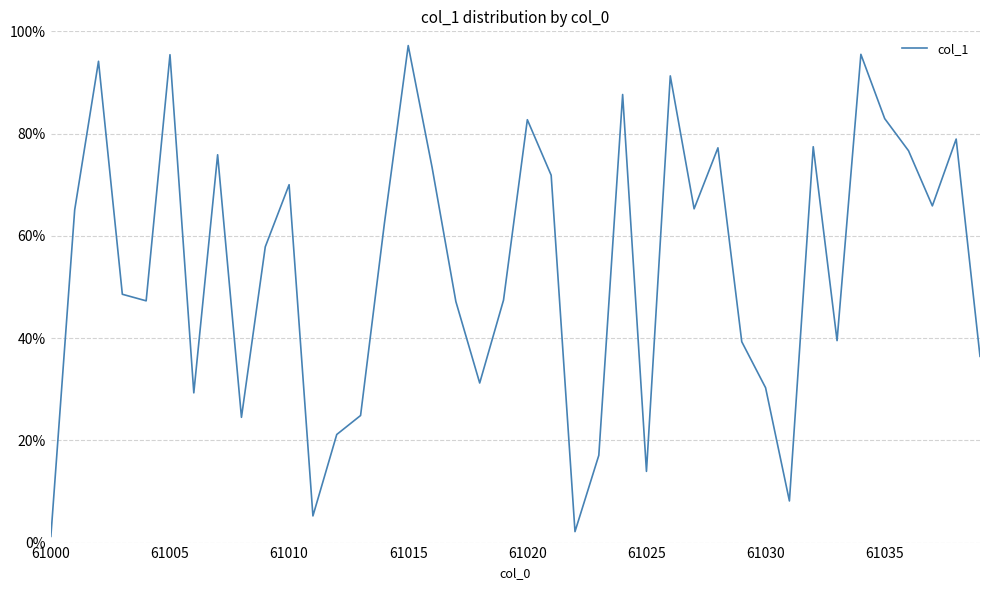

How many points are lower than both their immediate neighbors (excluding endpoints)?

11